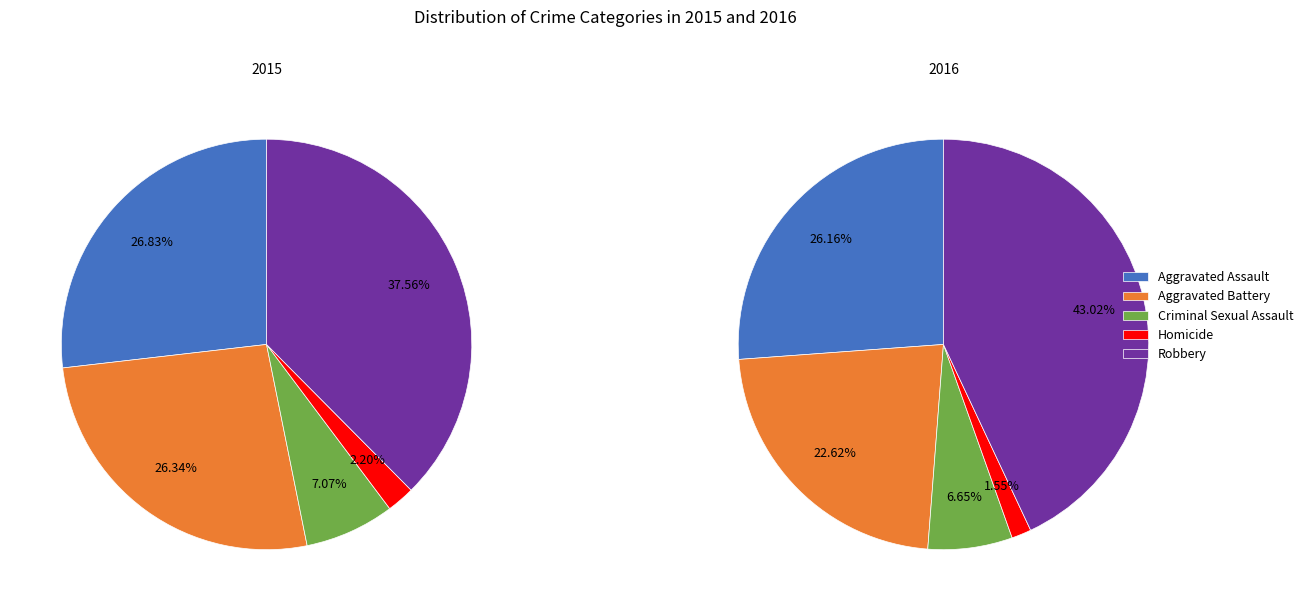

What is the change in value from Aggravated Assault to Criminal Sexual Assault?

-81